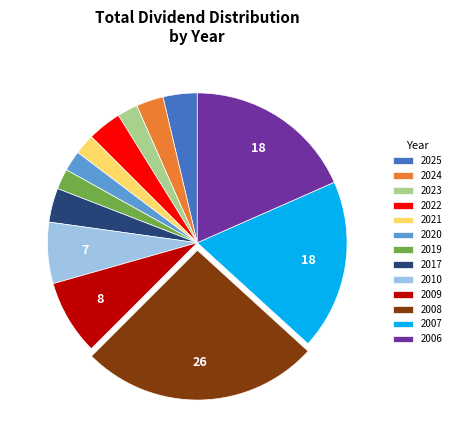

True or false: 2010 accounts for 18% of the total.

False